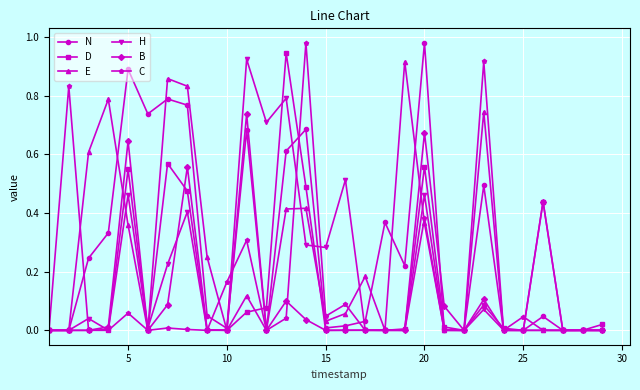

True or false: D has more than 2 interior local peaks.

True